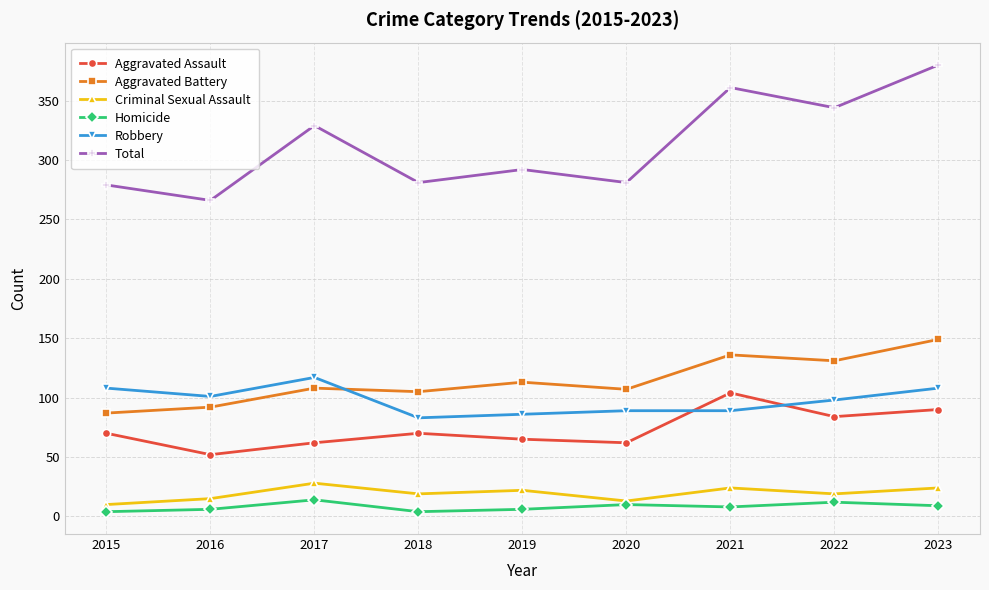

The Aggravated Battery series shows 149 at 2023. True or false?

True